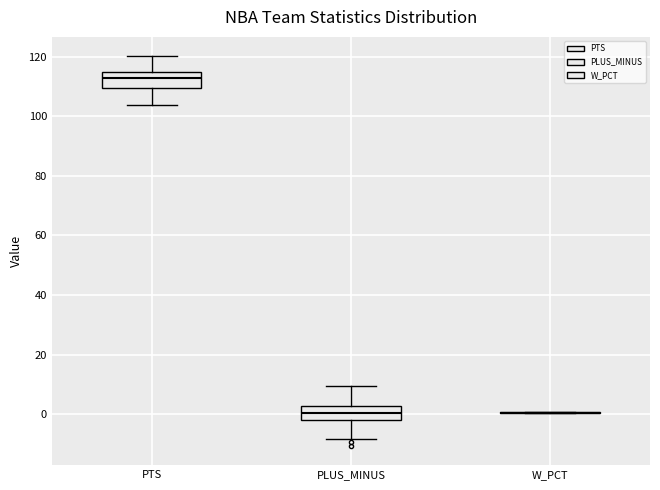

Reading left to right, read every box against the y-axis: the position of its median line, the range the box covers, and the ends of its whiskers. The values are not printed on the chart, so give them approximately, as read against the axis.

PTS: median 112, box 110 to 114, whiskers 104 to 120
PLUS_MINUS: median 0, box -2 to 2, whiskers -8 to 10
W_PCT: box collapsed to a line at 0, whiskers 0 to 0